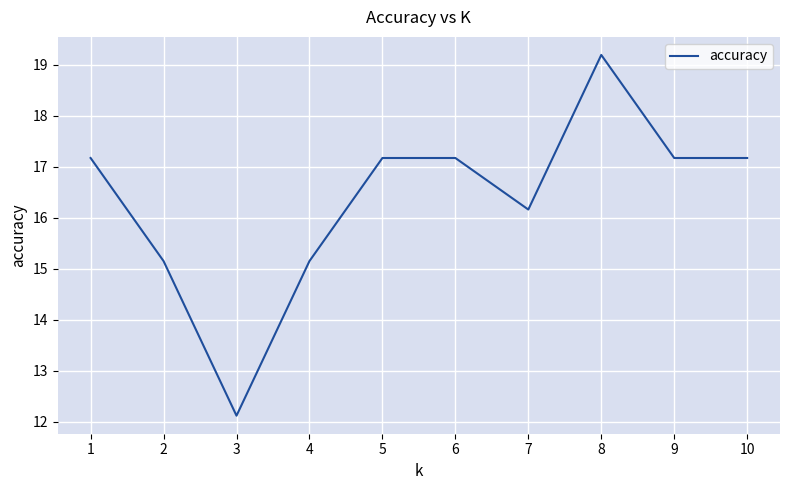

Count the number of values greater than 17.

6